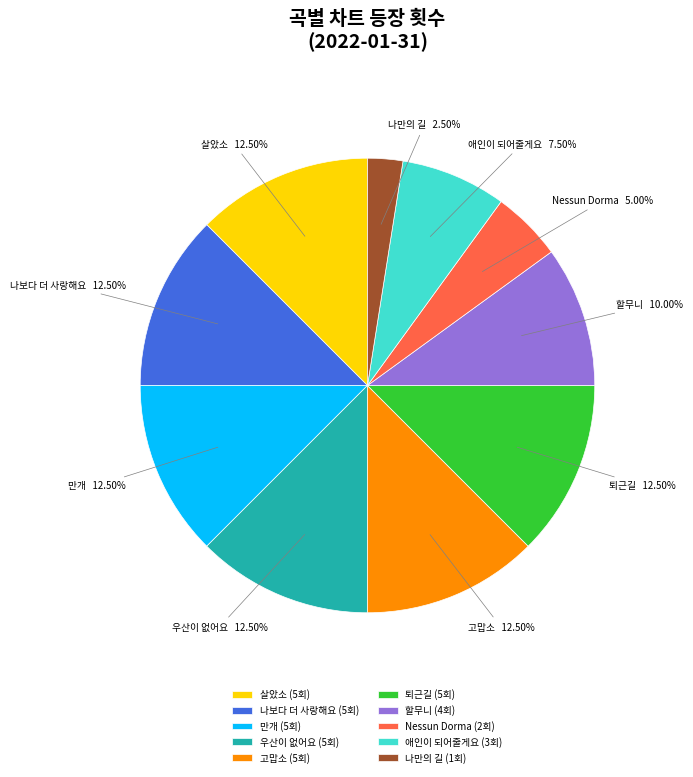

To the nearest percent, what is the difference between the largest and smallest slice percentages?

10%